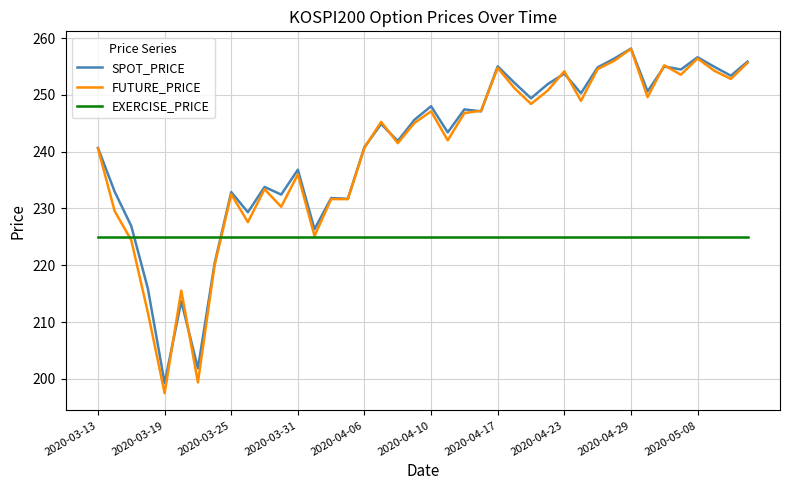

Which series has the widest spread of values?

FUTURE_PRICE